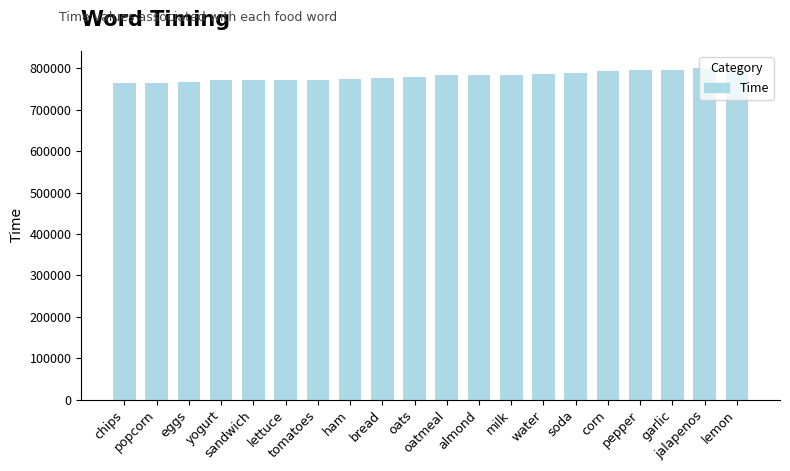

What is the minimum value shown in the chart?

765181